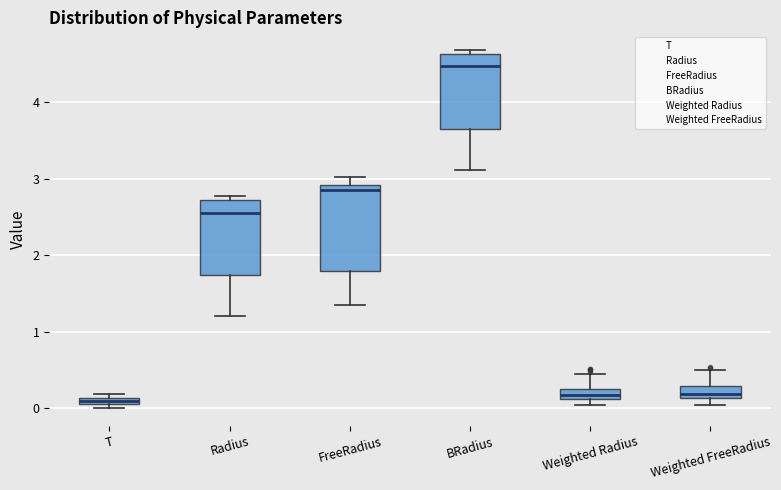

Where is the lower edge of the box for Radius on the y-axis? The values are not printed on the chart, so give them approximately, as read against the axis.

1.7